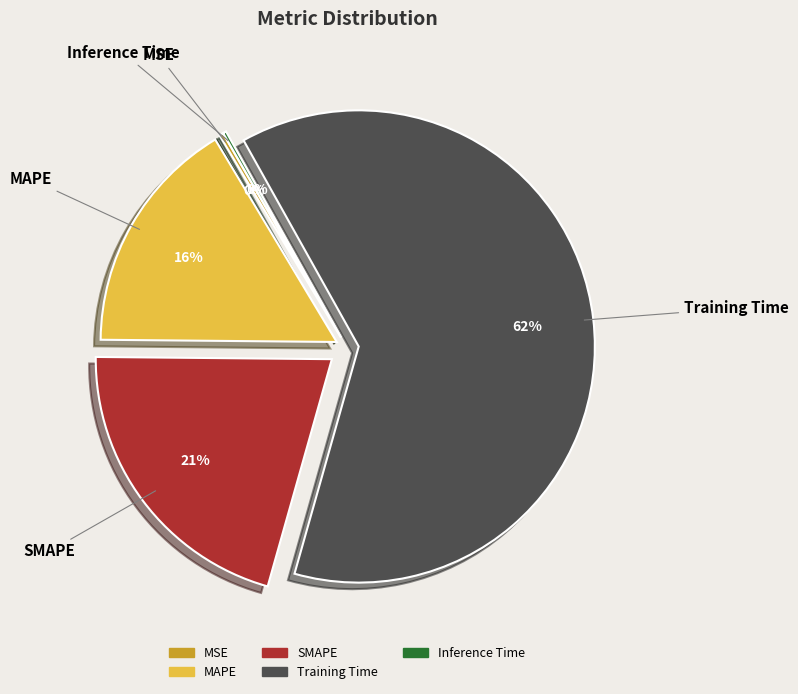

Which slice represents more than half of the pie?

Training Time